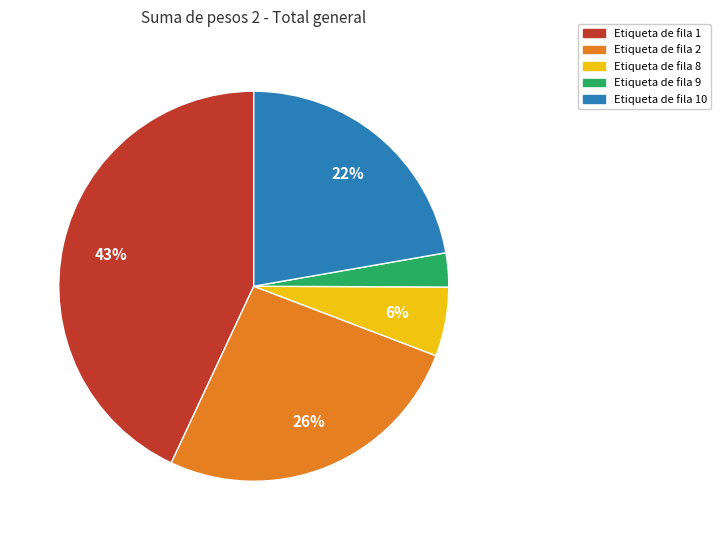

Count the number of slices in the pie.

5